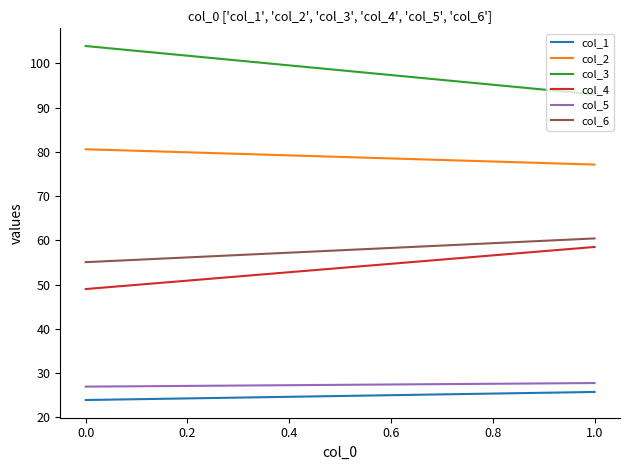

What is the maximum value shown in the chart?

103.9